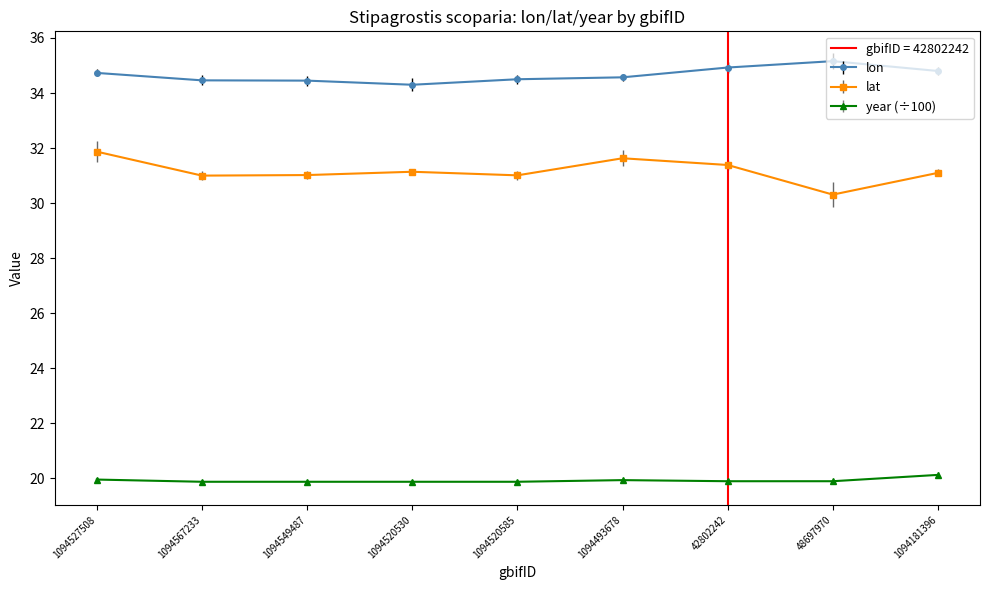

True or false: year and lat intersect in this chart.

False